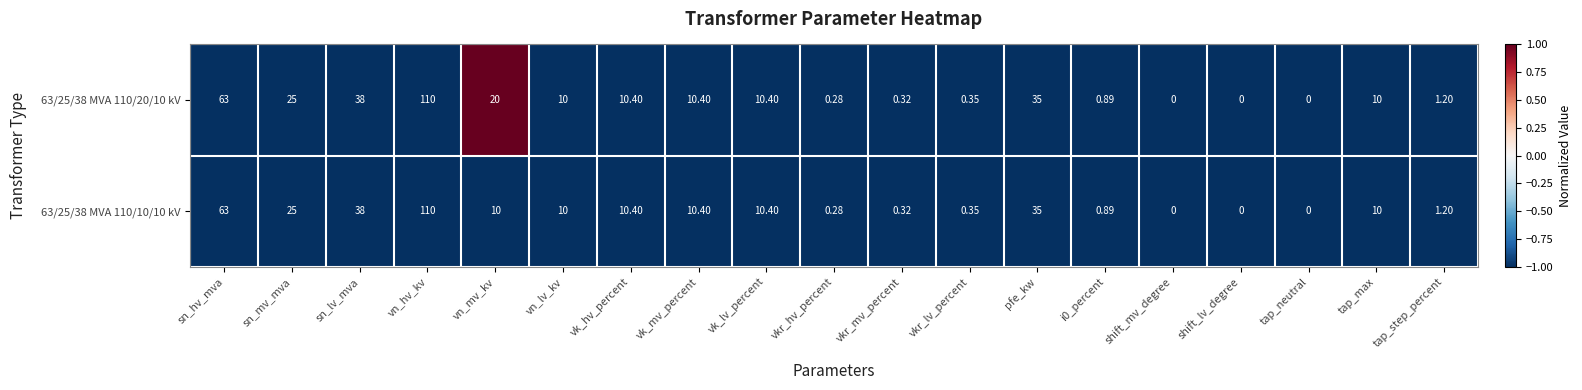

At which label does 63/25/38 MVA 110/10/10 kV reach its peak?

vn_hv_kv